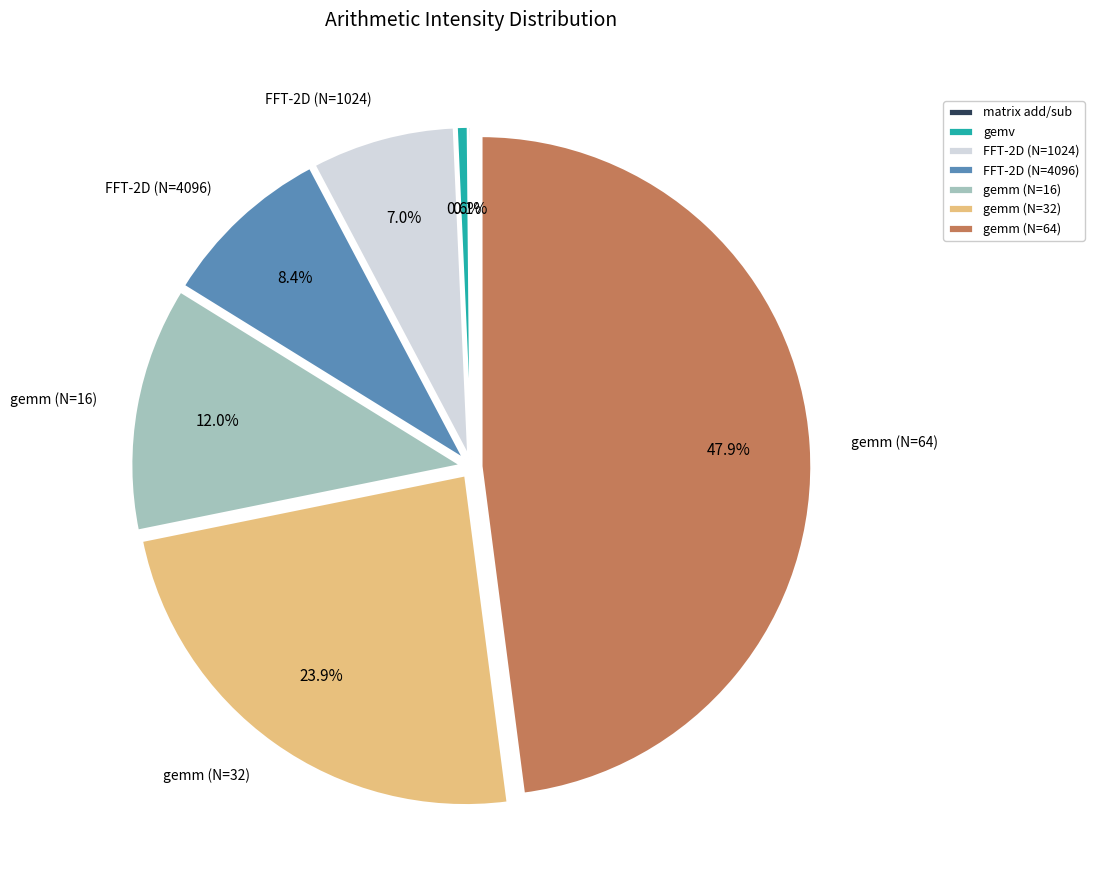

Is it true that FFT-2D (N=4096) is 8% of the pie?

True